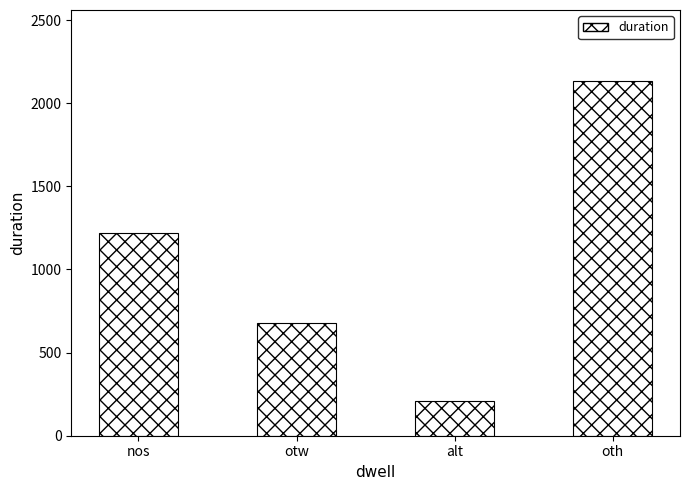

Rank the categories by value from lowest to highest.

alt, otw, nos, oth